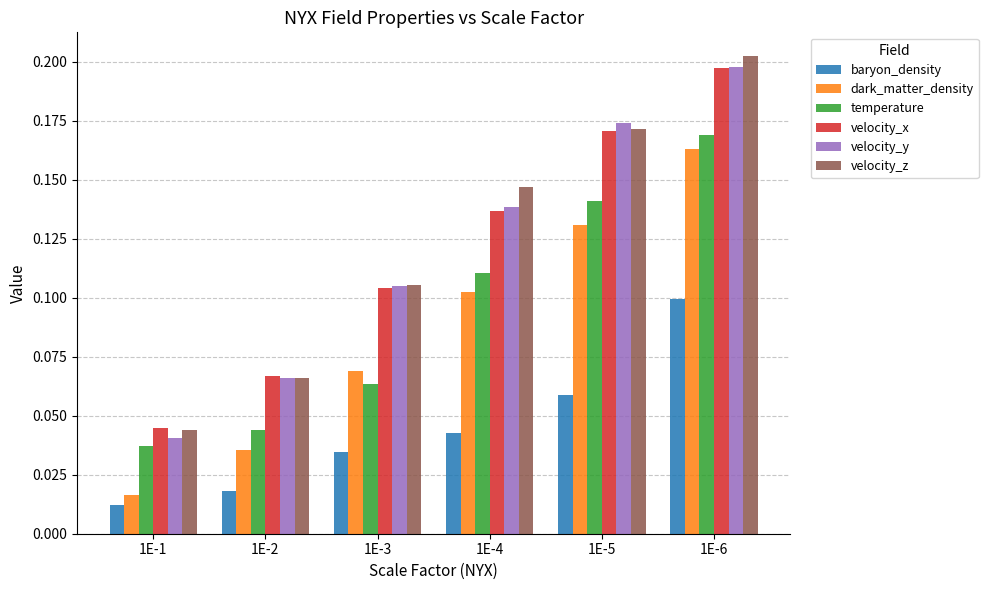

At how many categories does at least one series exceed 0?

6